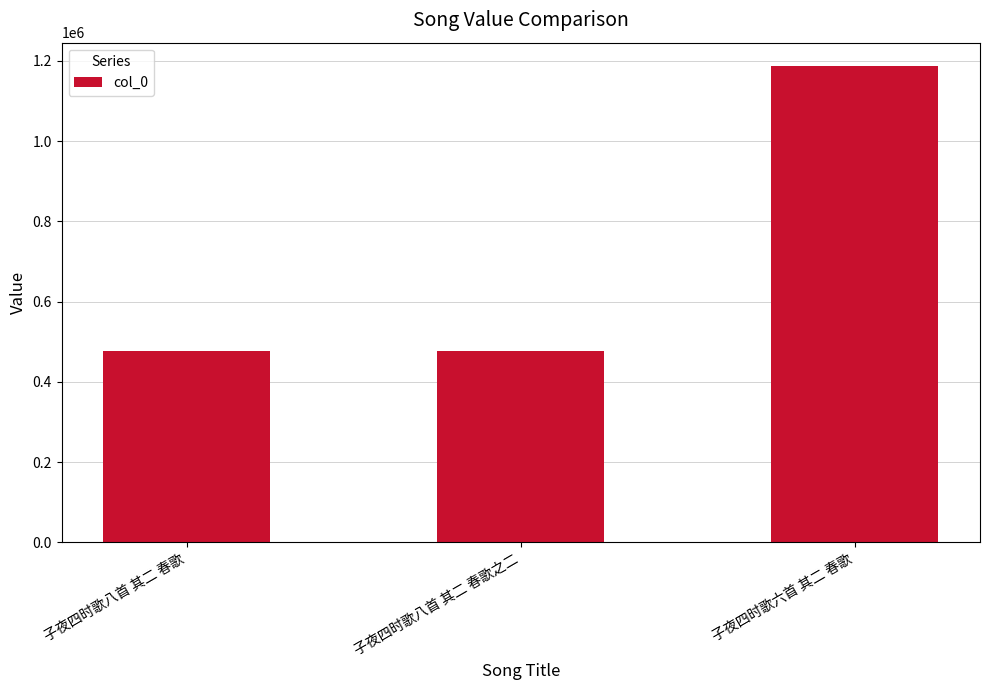

How many bars are there in total?

3